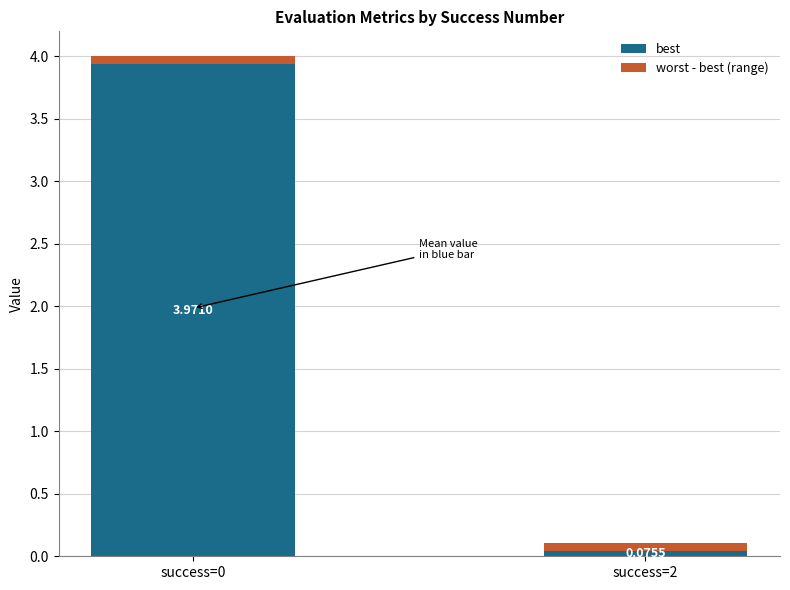

Does the chart contain any negative values?

No